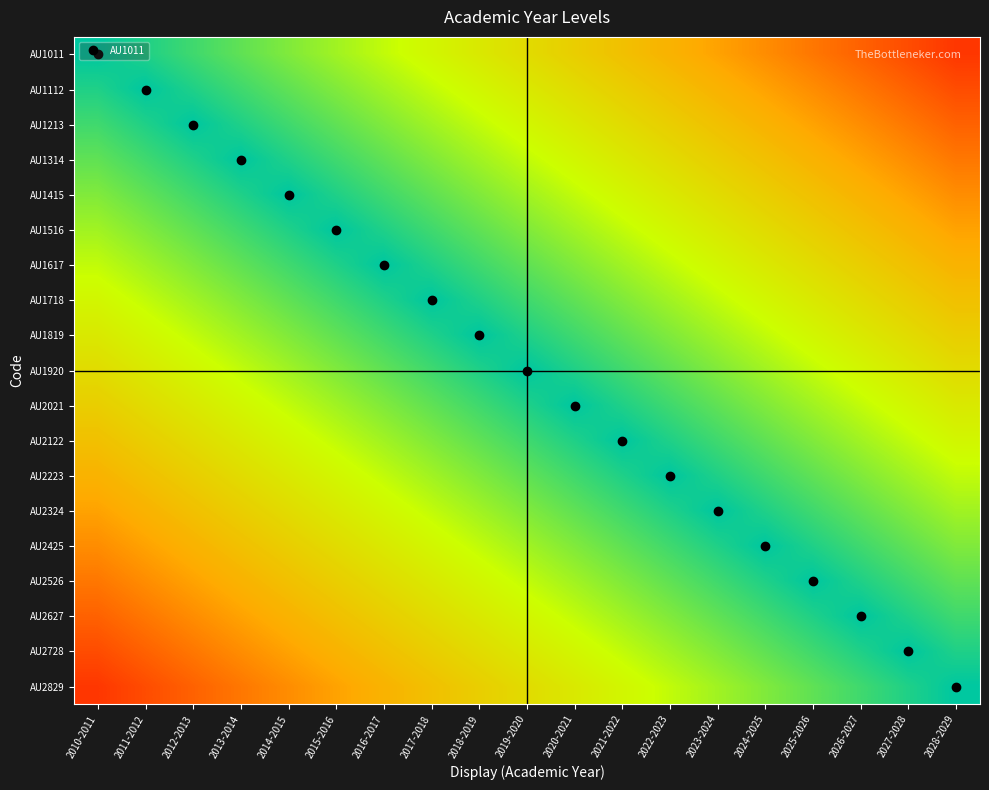

At which category is the sum across all series the highest?

2010-2011